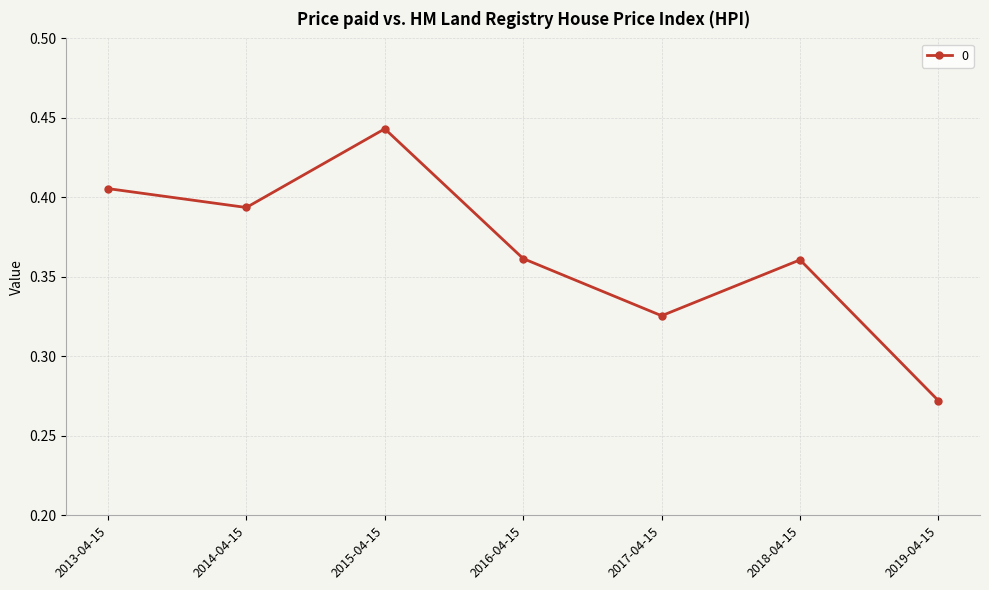

True or false: the data has more than 2 interior local peaks.

False